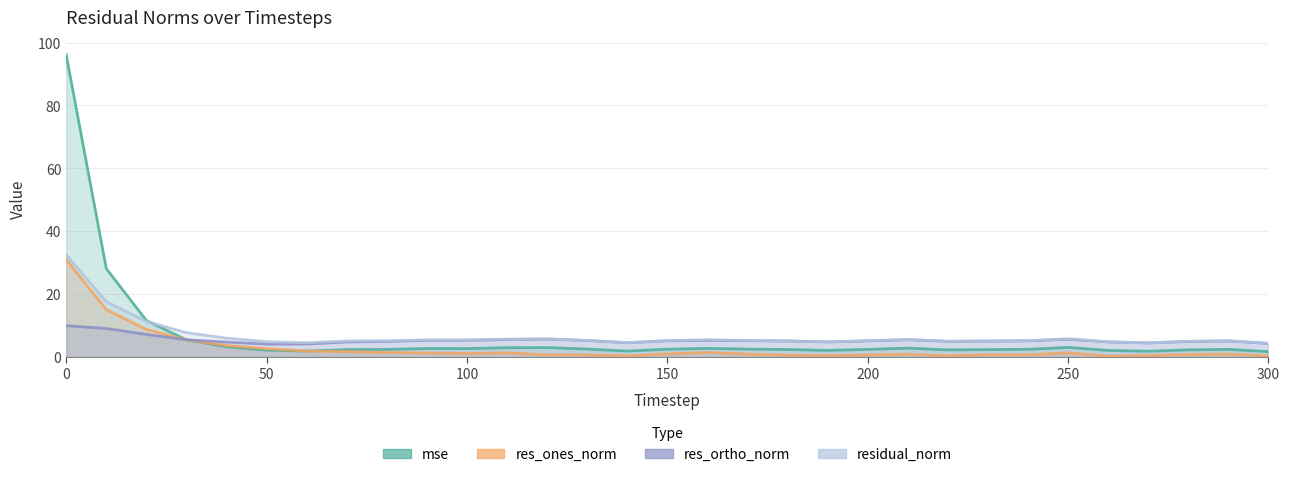

Is it true that res_ones_norm equals 4.6 at 20?

False